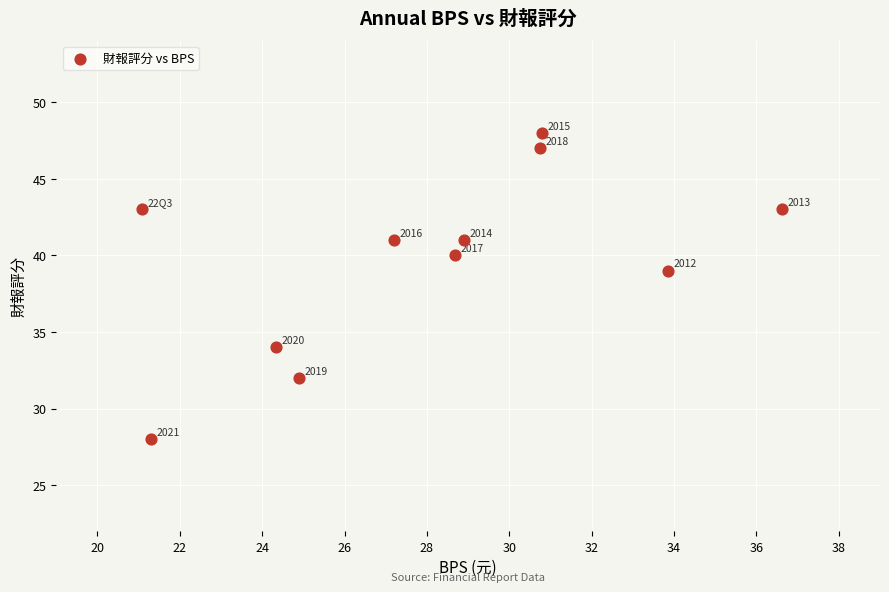

What Y value in the scatter plot is closest to 38?

39